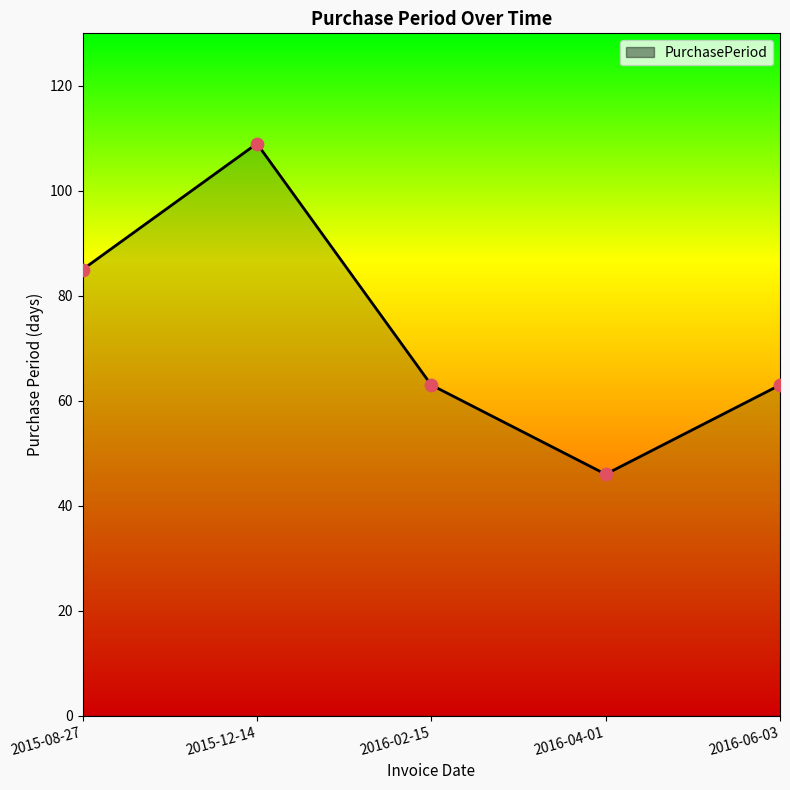

What is the change in value from 2016-02-15 to 2016-04-01?

-17